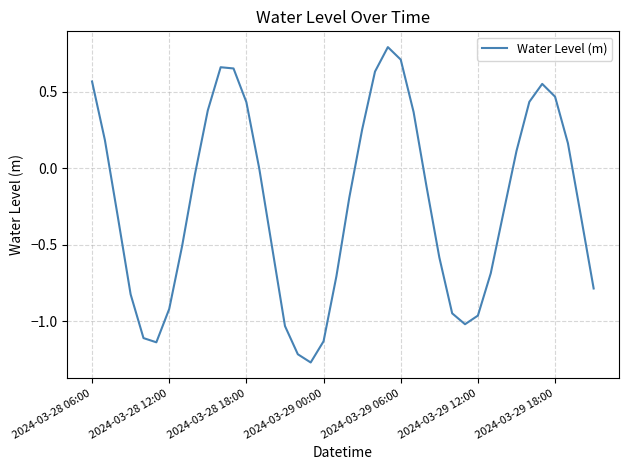

True or false: the data has more than 1 interior local peaks.

True